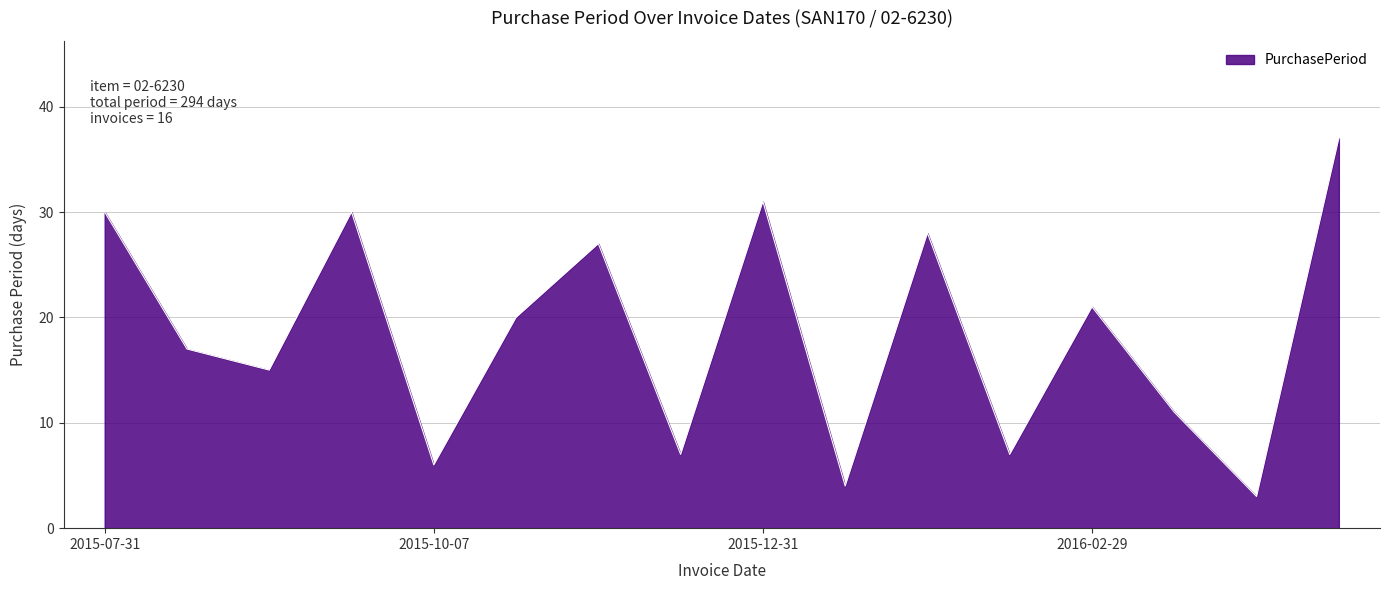

Reading left to right, what are all the values shown in this chart?

30	17	15	30	6	20	27	7	31	4	28	7	21	11	3	37